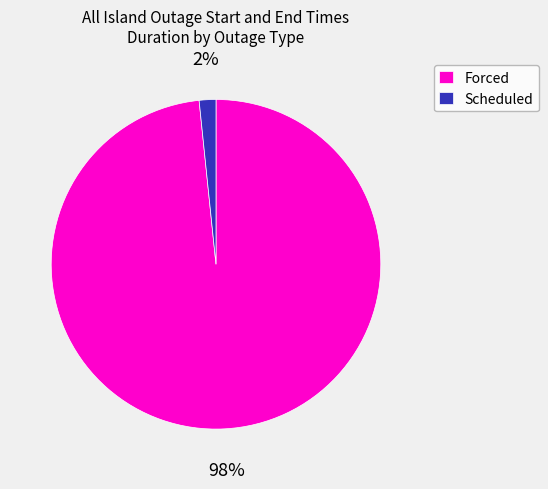

The Forced slice represents 98% of the pie. True or false?

True